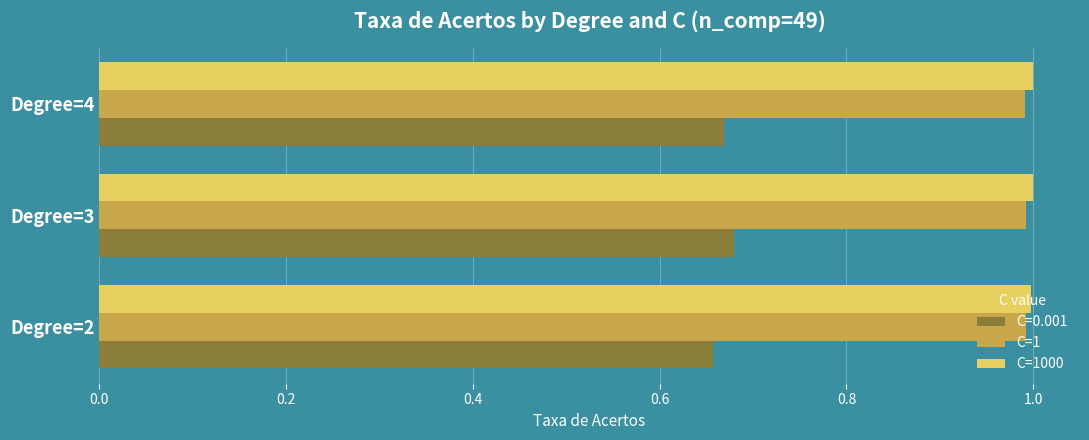

What is the spread (max minus min) of values at Degree=4?

0.3